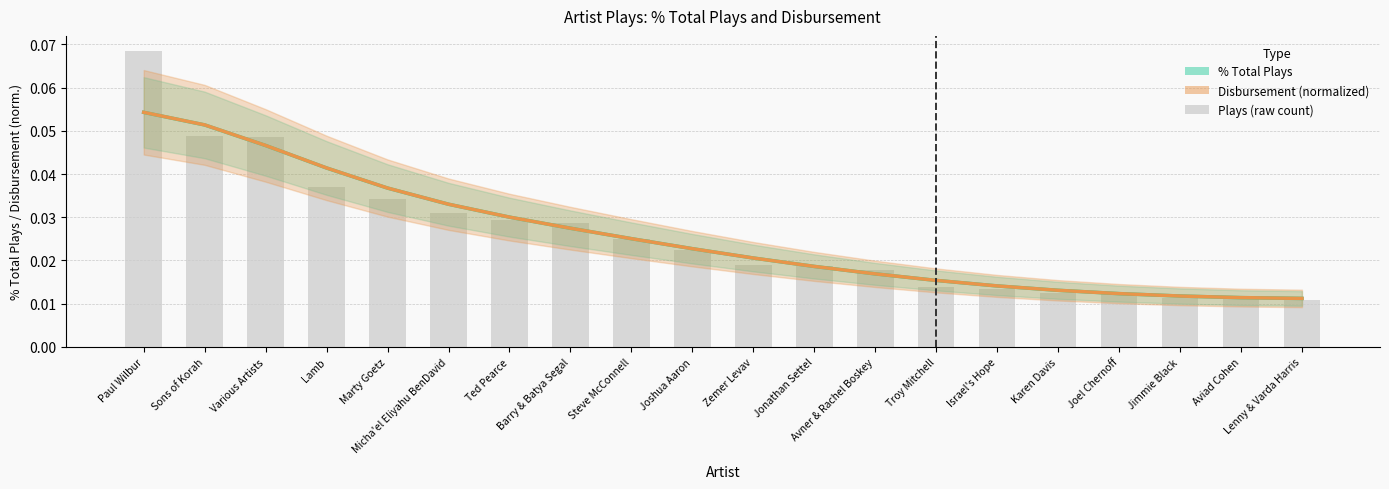

Which category has the lowest value across all series?

Lenny & Varda Harris